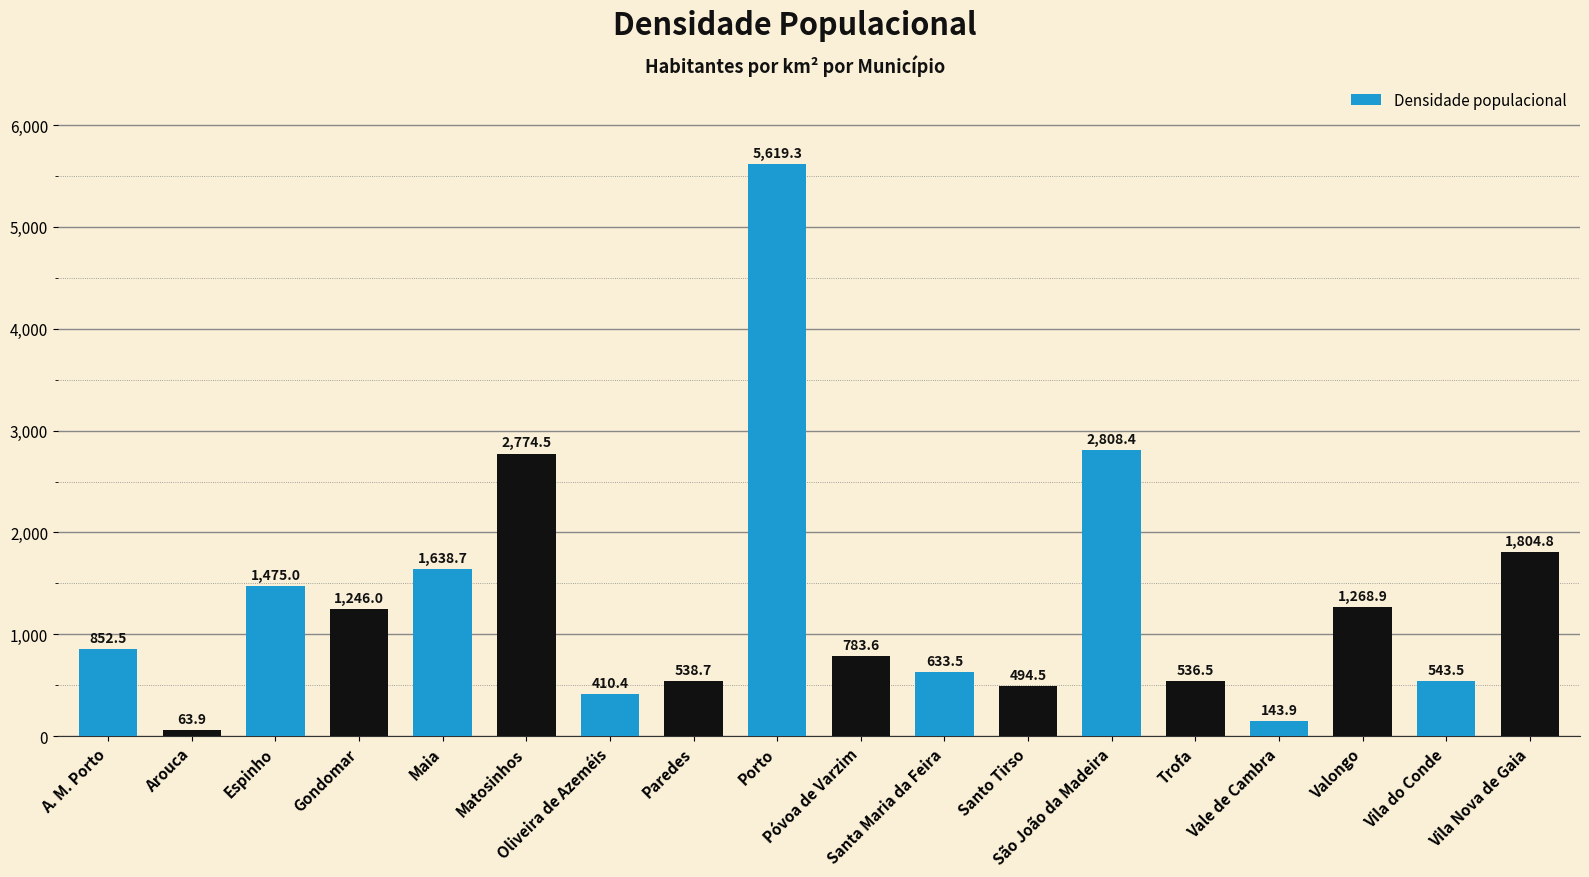

Which label corresponds to the smallest value in the chart?

Arouca